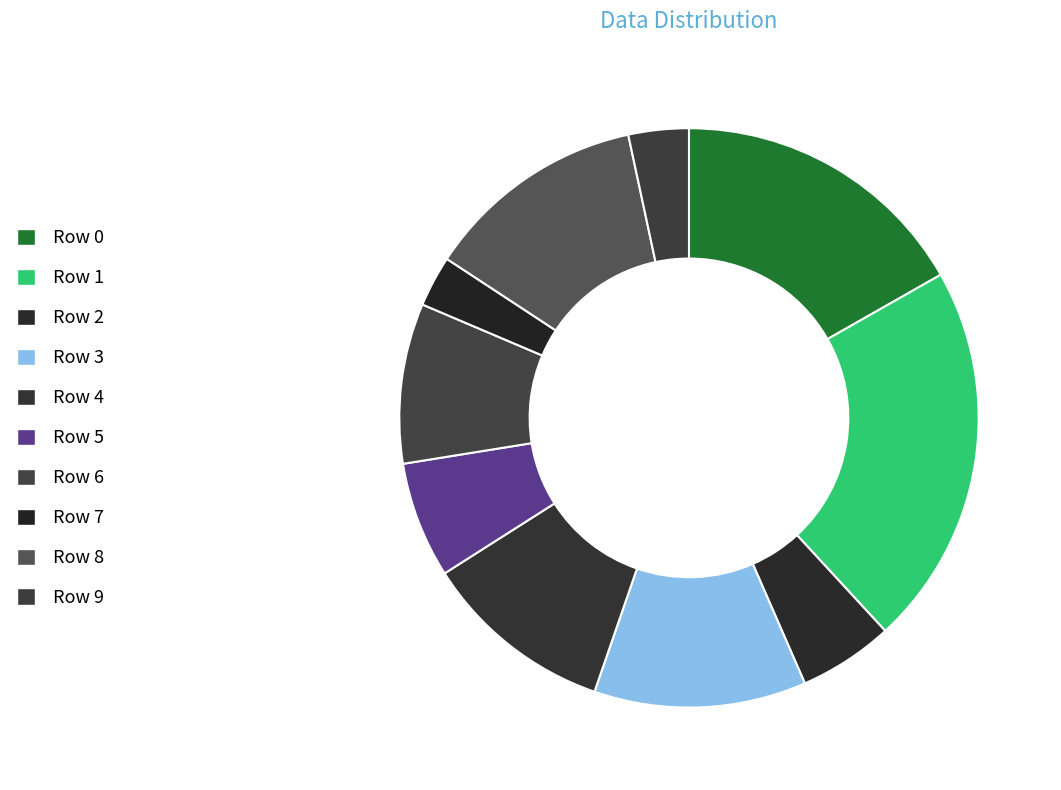

Count the number of slices in the pie.

10